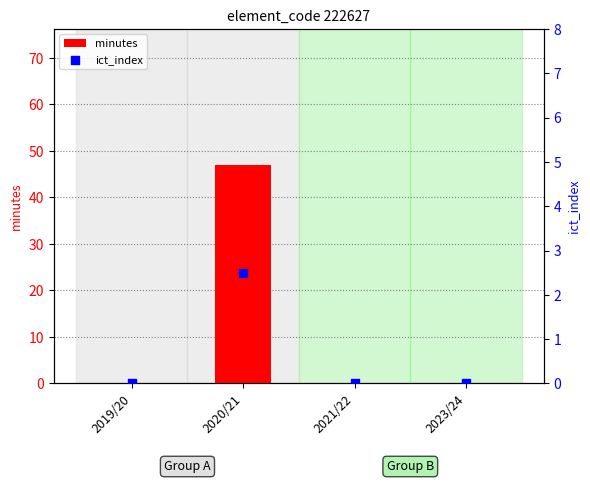

Is the value of ict_index at 2020/21 greater than the value of minutes at 2019/20?

Yes